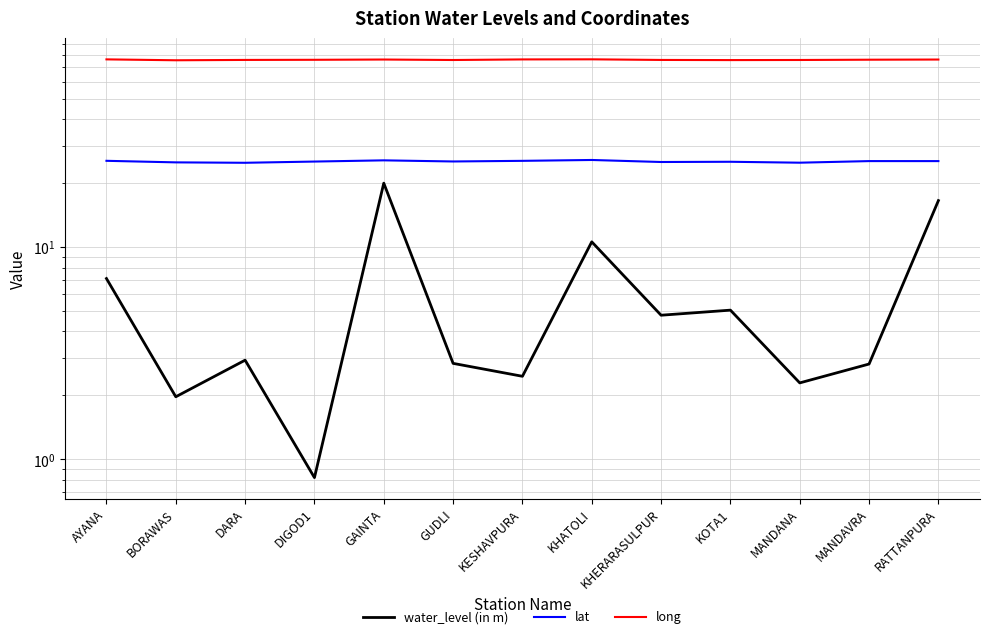

How many lines are shown in the chart?

3